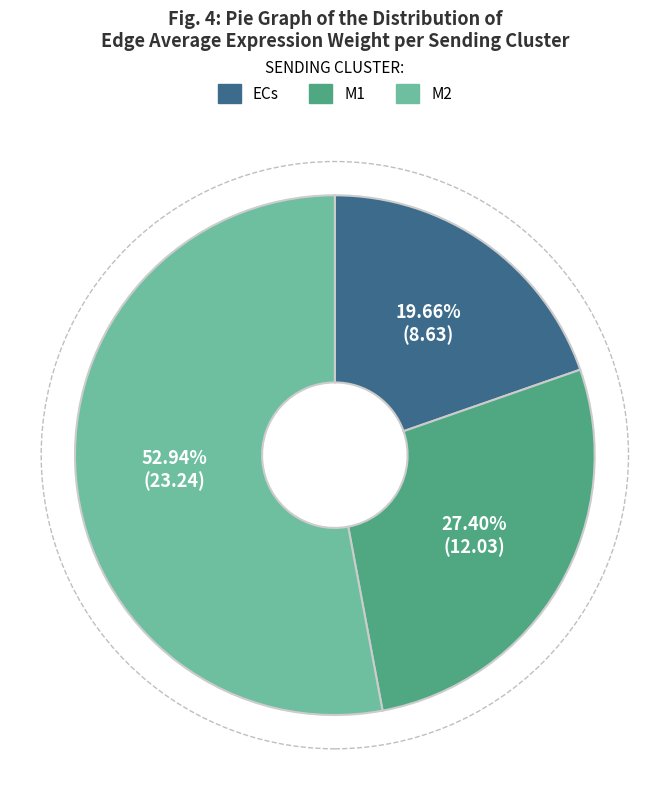

Which slice is the largest?

M2